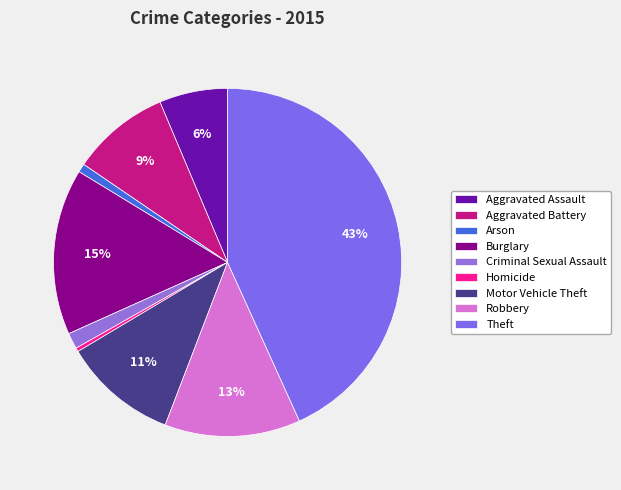

Is it true that Aggravated Battery is 9% of the pie?

True